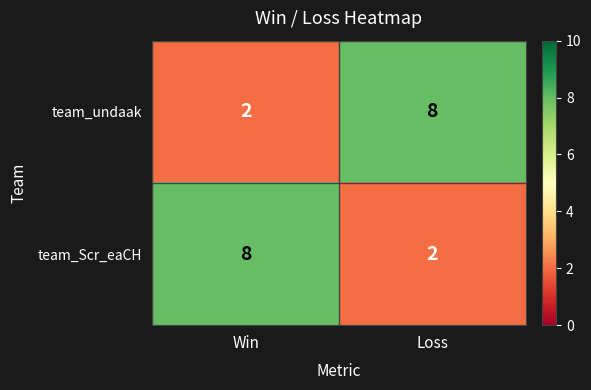

What is the difference between the highest and lowest values at Loss?

6